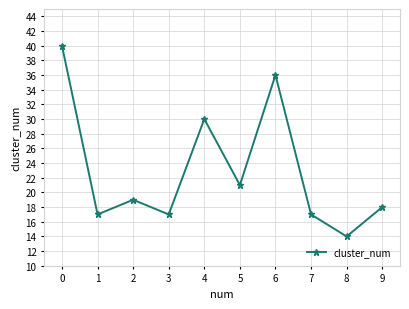

Which has a higher value, 0 or 3?

0